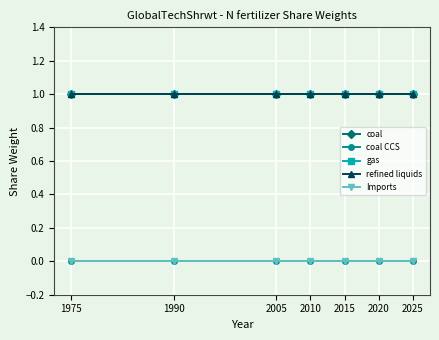

Is this an area chart (filled region under the line)?

No